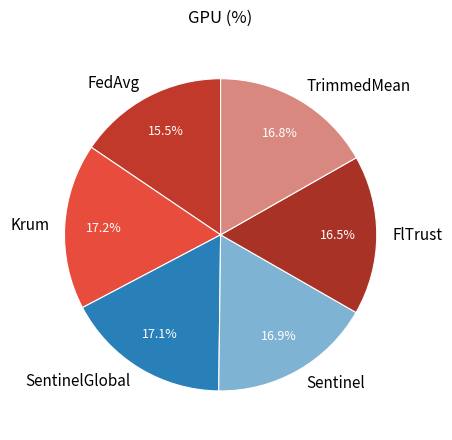

What is the smallest slice in the pie chart?

FedAvg